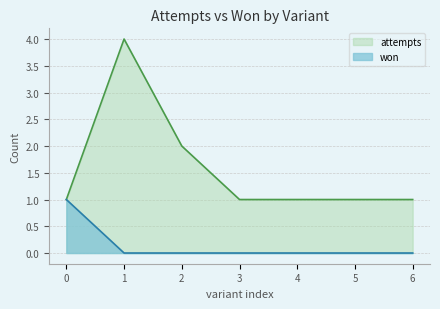

Read the attempts value at 0.

1